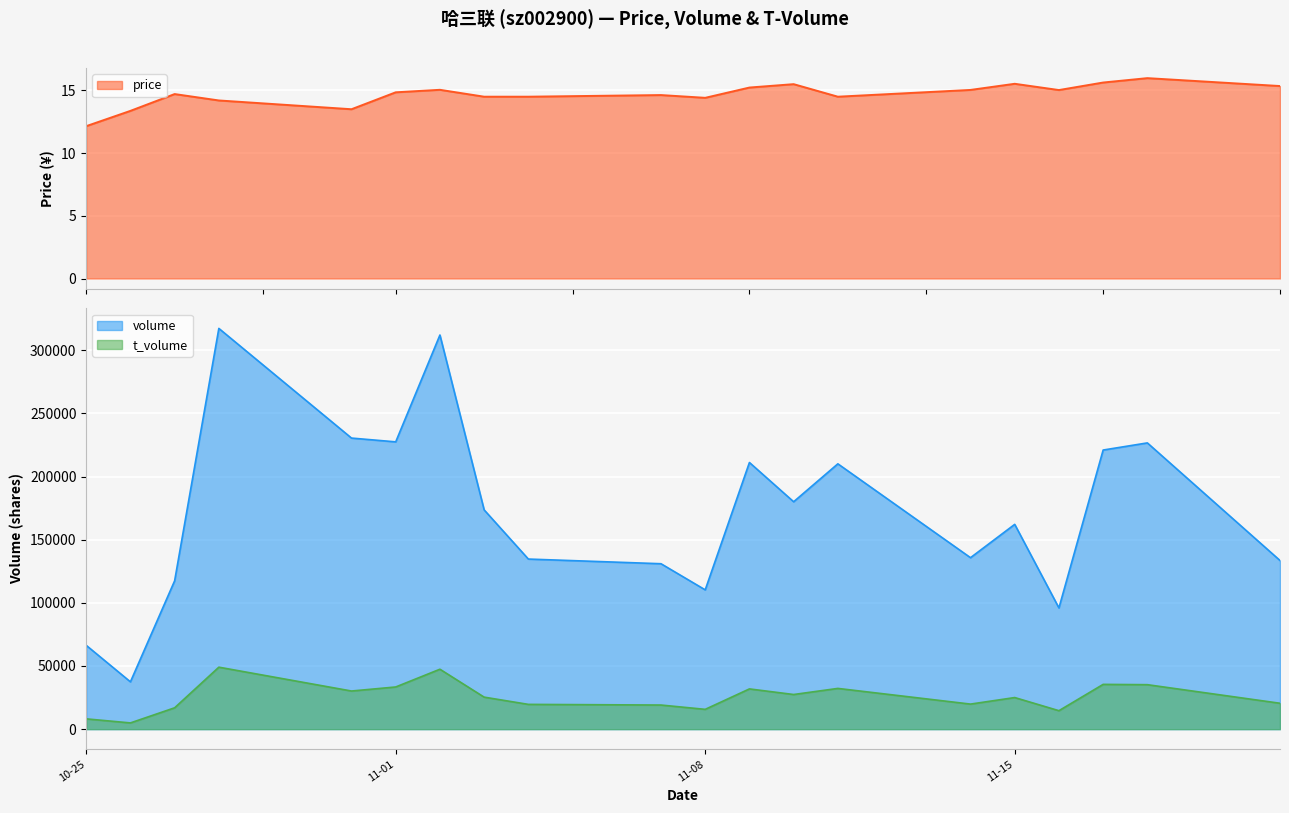

Read the price value at 2022-10-26.

13.4